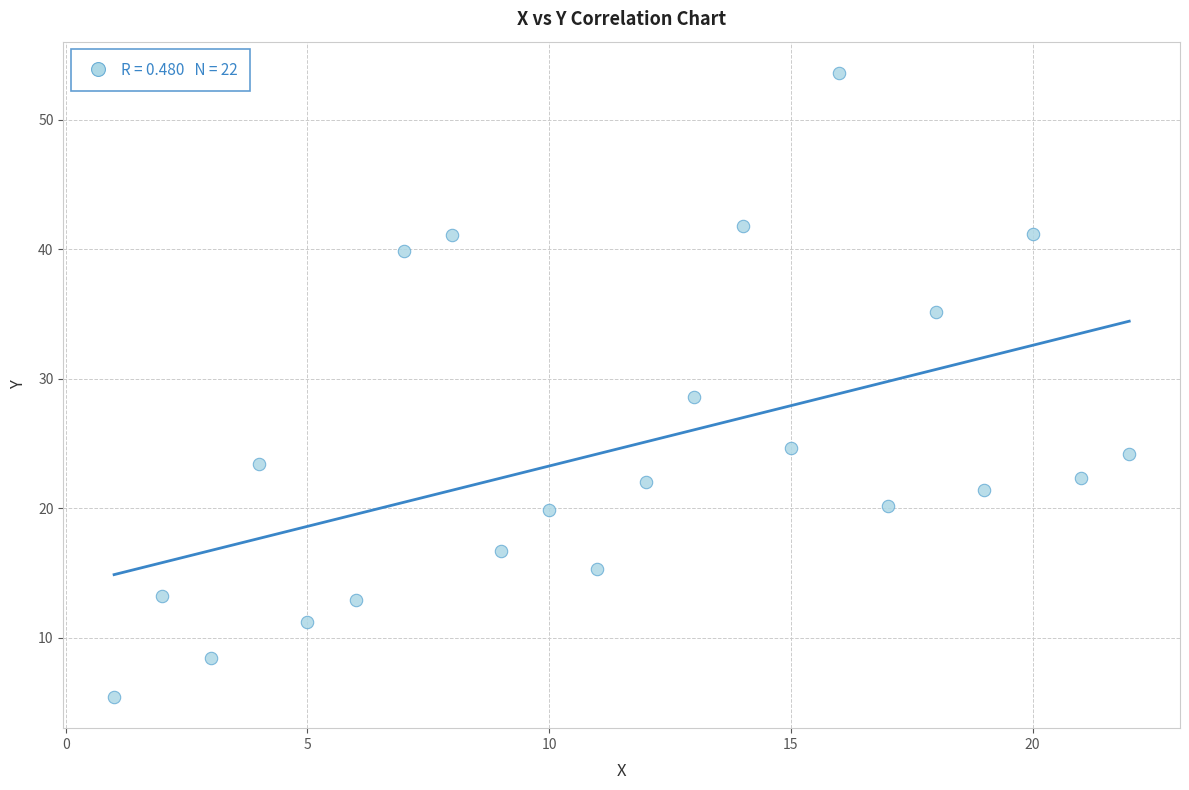

What is the range of Y values (max minus min)?

48.2